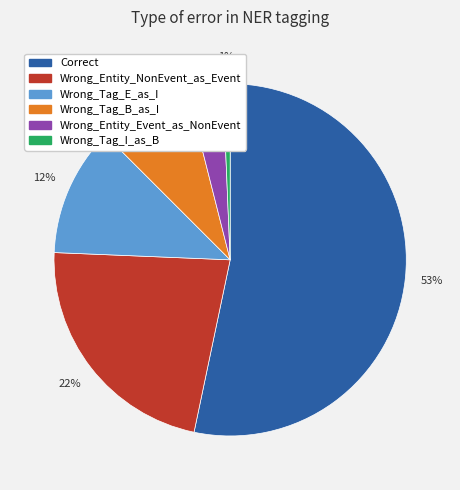

What is the smallest slice in the pie chart?

Wrong_Tag_I_as_B